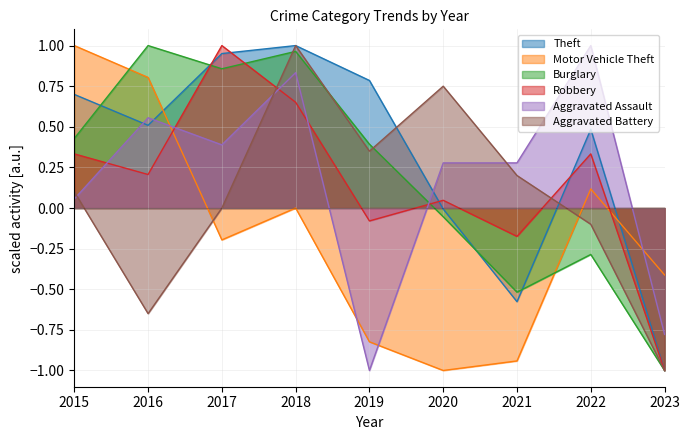

The Aggravated Battery series shows 0.1 at 2015. True or false?

True